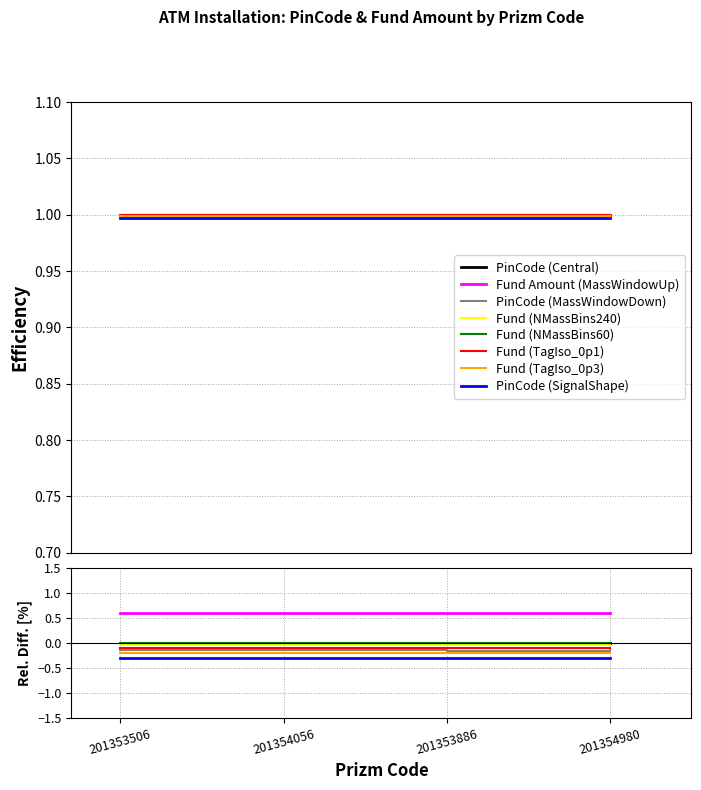

What value does the data have at 201354056?

1.0